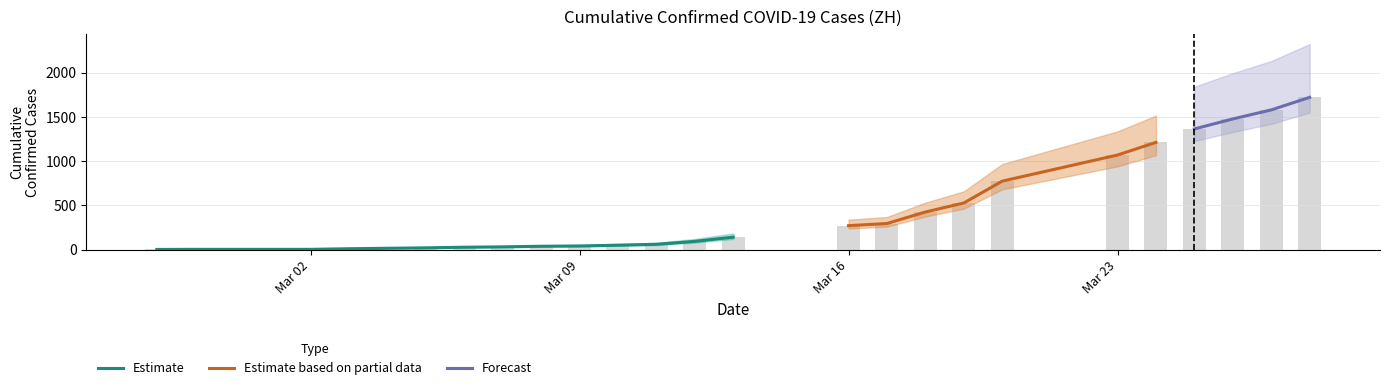

List the labels in order of value, largest first.

2020-03-28, 2020-03-27, 2020-03-26, 2020-03-25, 2020-03-24, 2020-03-23, 2020-03-20, 2020-03-19, 2020-03-18, 2020-03-17, 2020-03-16, 2020-03-13, 2020-03-12, 2020-03-11, 2020-03-10, 2020-03-09, 2020-03-08, 2020-03-07, 2020-03-06, 2020-03-05, 2020-03-03, 2020-02-28, 2020-03-02, 2020-02-27